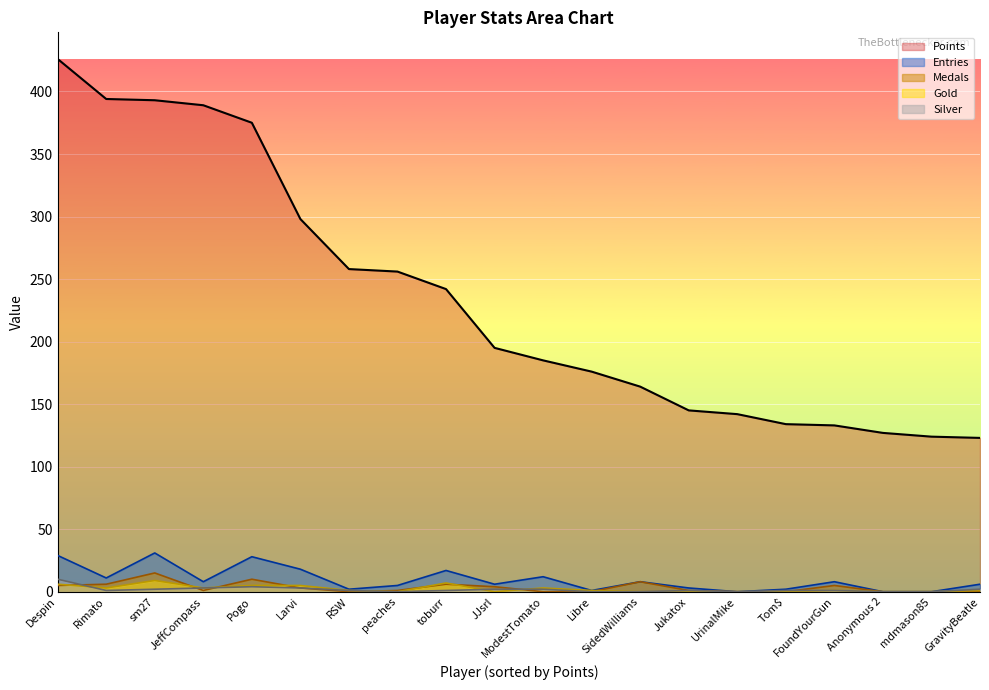

What is the average value of the Silver series?

2